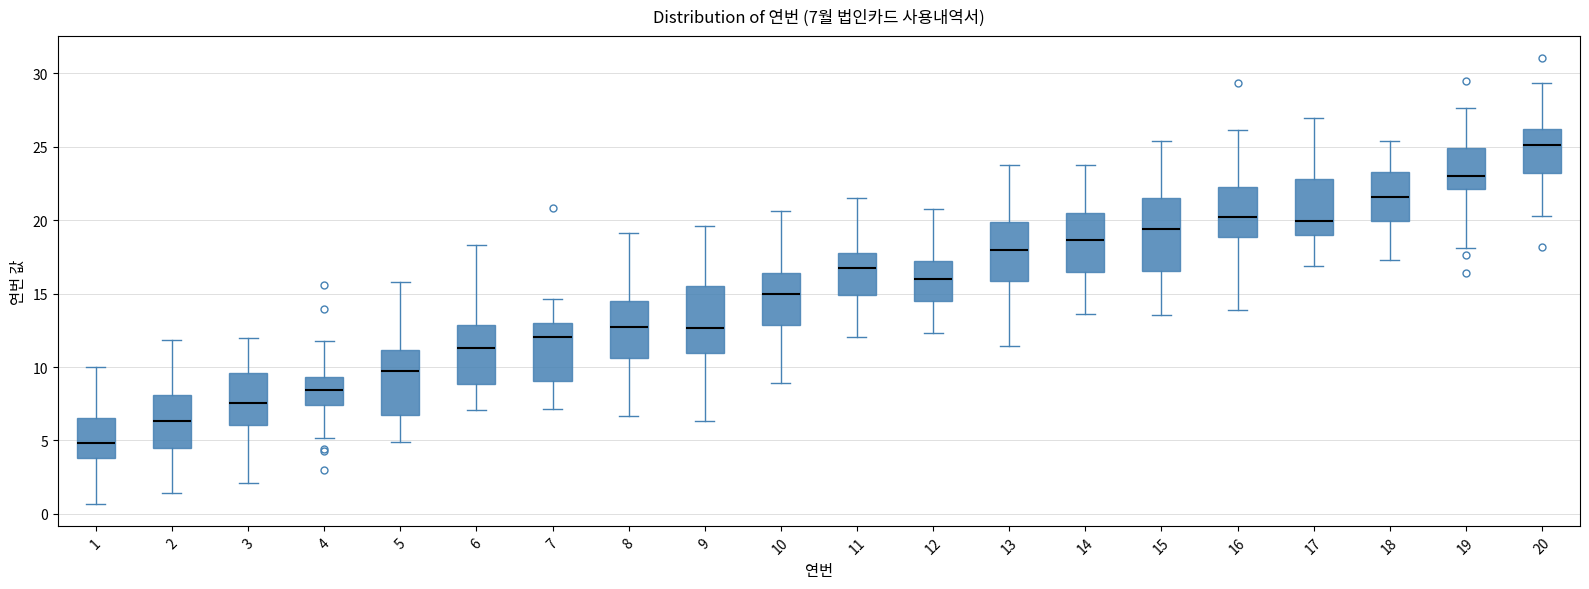

Which box has the highest median line?

20